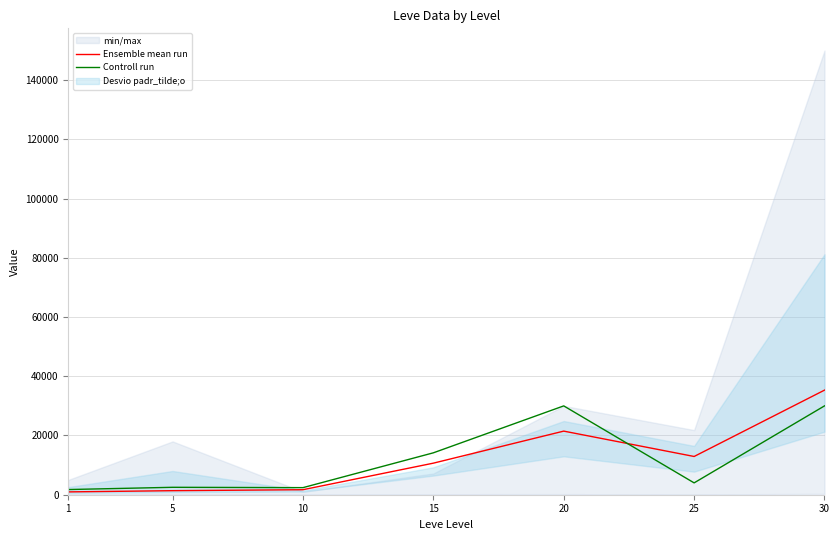

Is it true that Controll run equals 14149.0 at 15?

True